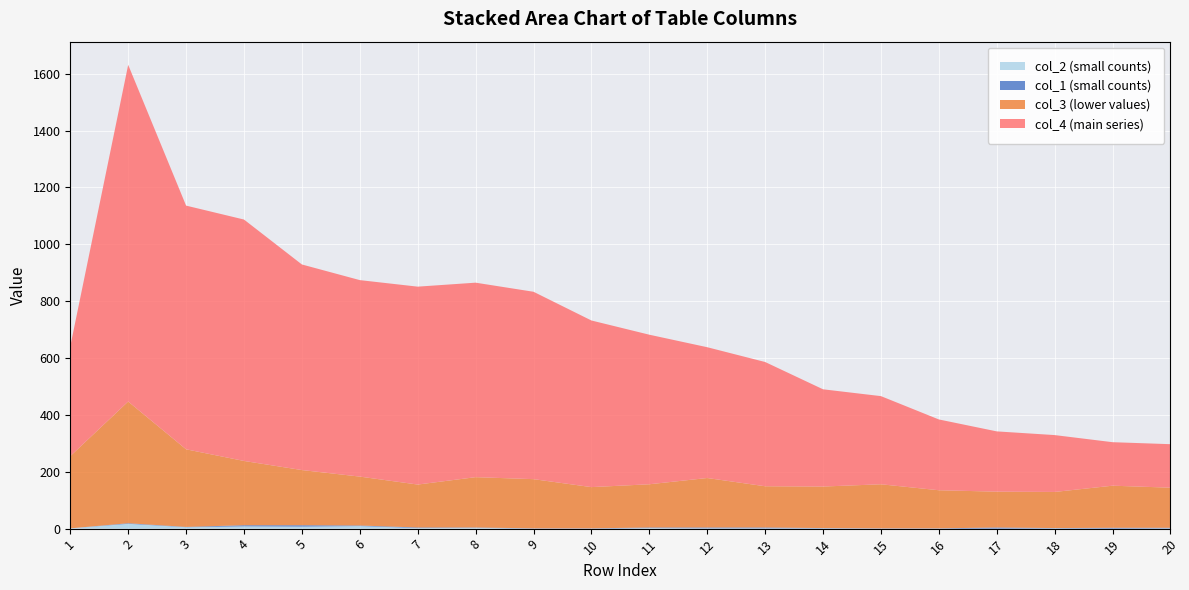

Reading left to right, extract all data points from this chart.

col_1: 0	2	1	4	5	2	2	1	1	1	2	3	3	1	1	1	4	1	3	2
col_3: 254	428	273	226	194	172	151	177	173	145	152	174	145	146	155	134	126	127	148	141
col_4: 386	1184	857	849	723	691	696	684	659	586	526	460	437	342	310	249	212	200	153	153
col_2: 1	17	5	8	7	9	2	3	0	0	2	1	1	1	0	0	0	1	0	1